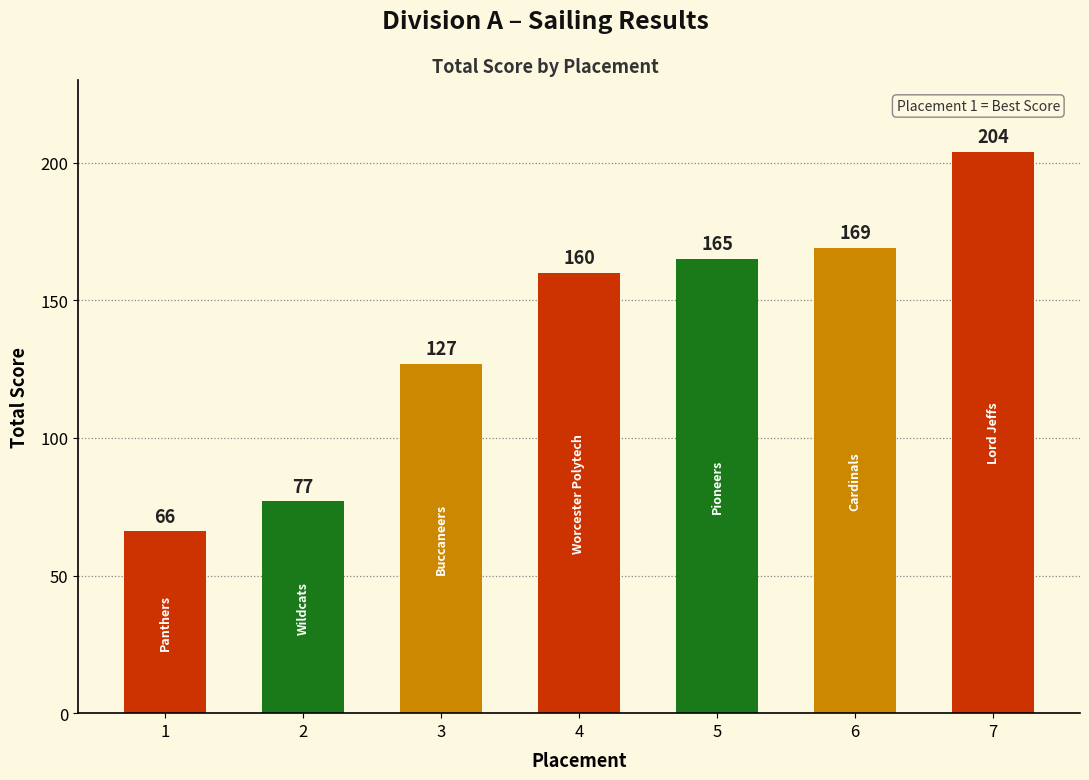

Which category has the highest value across all series?

7